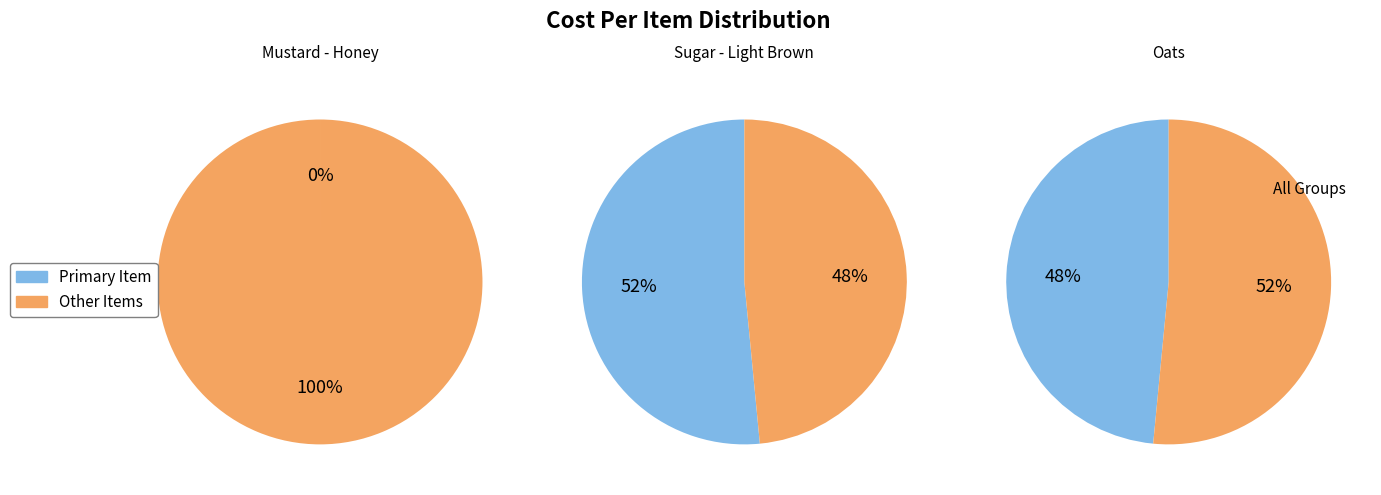

Does Sugar - Light Brown account for over 50% of the chart?

Yes